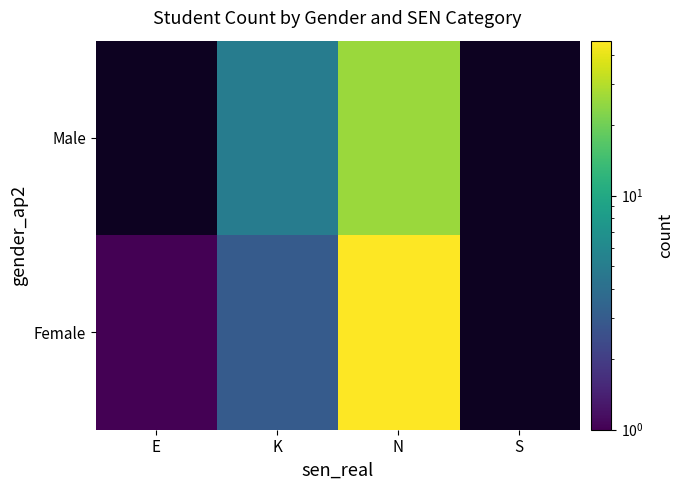

Reading right to left, what are all the values shown in this chart?

Female: S=0	N=46	K=3	E=1
Male: S=0	N=26	K=5	E=0